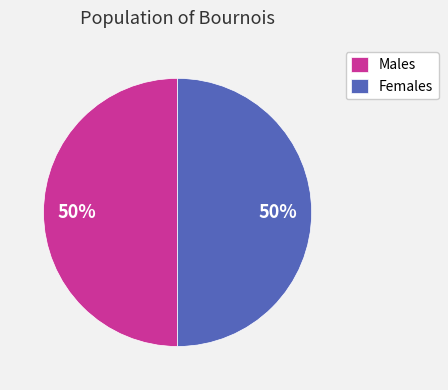

Approximately how many times larger is the value at Males compared to Females?

1.0